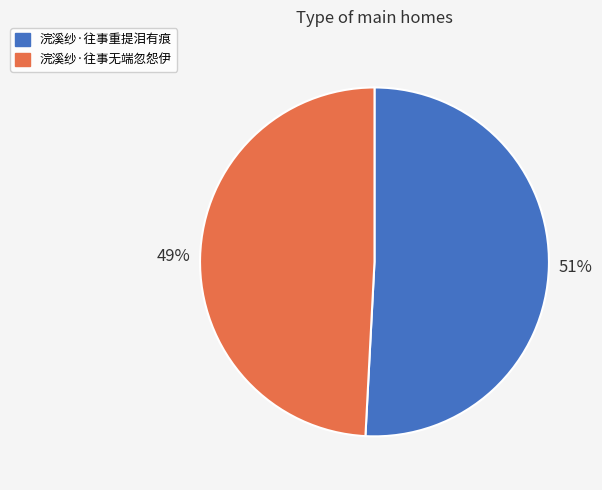

Which slice is the smallest?

浣溪纱·往事无端忽怨伊